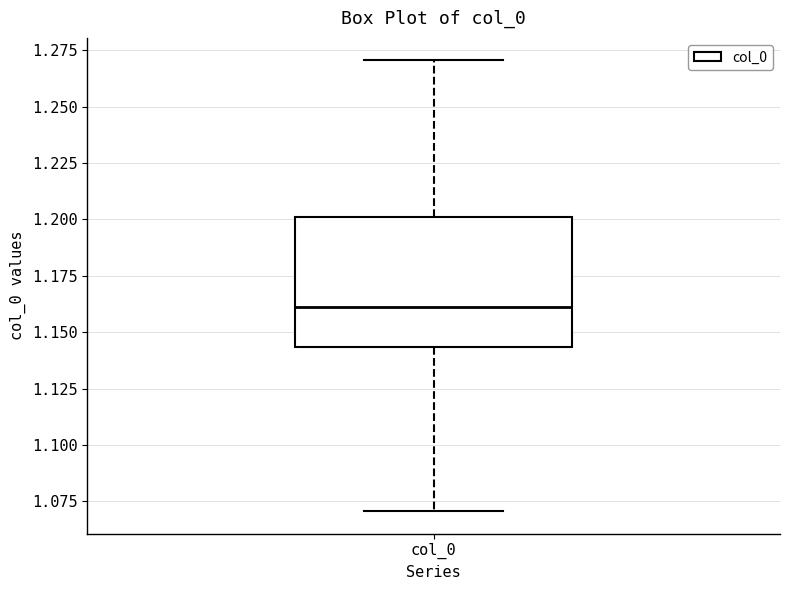

Where is the lower edge of the box for col_0 on the y-axis? The values are not printed on the chart, so give them approximately, as read against the axis.

1.145